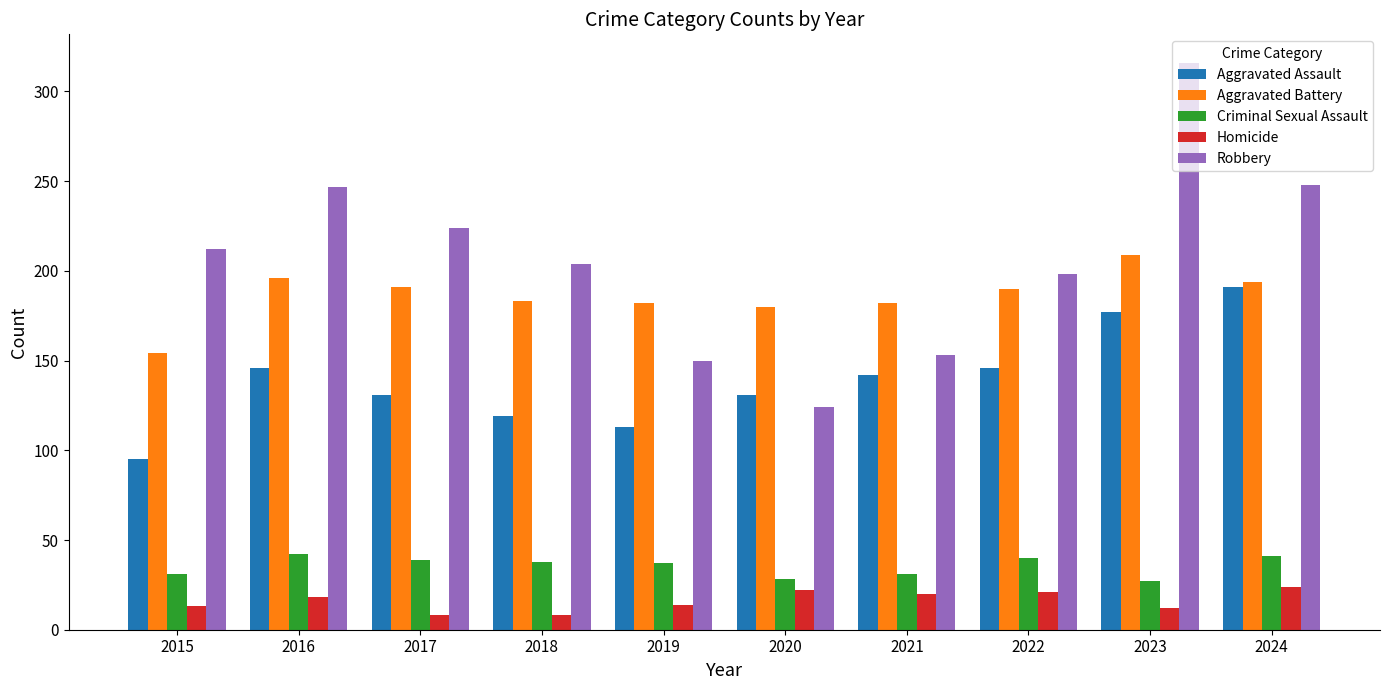

Read the Aggravated Battery value at 2021.

182